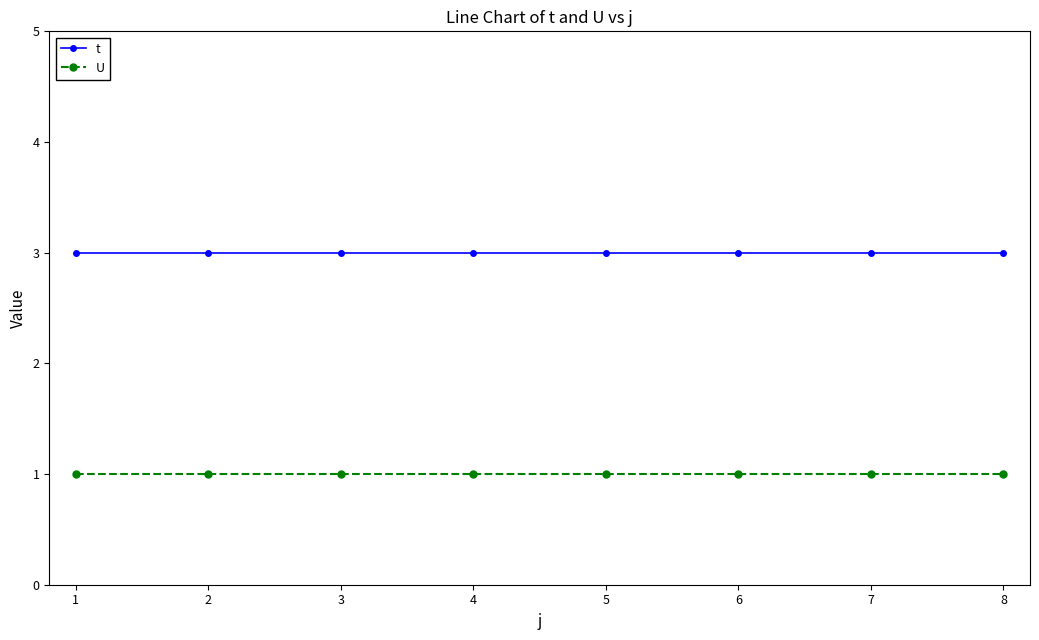

True or false: U and t cross at least once.

False